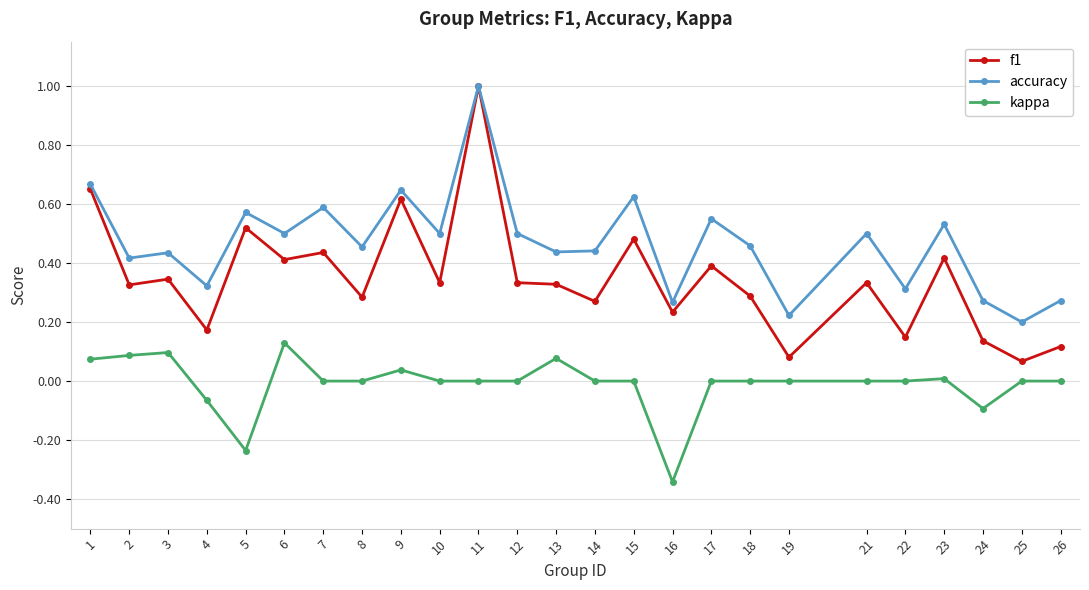

True or false: kappa and f1 intersect in this chart.

False